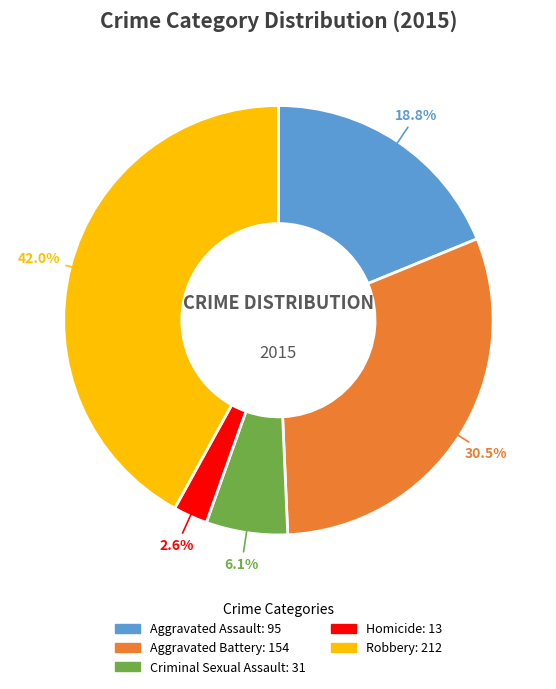

Does Robbery represent more than half of the total?

No